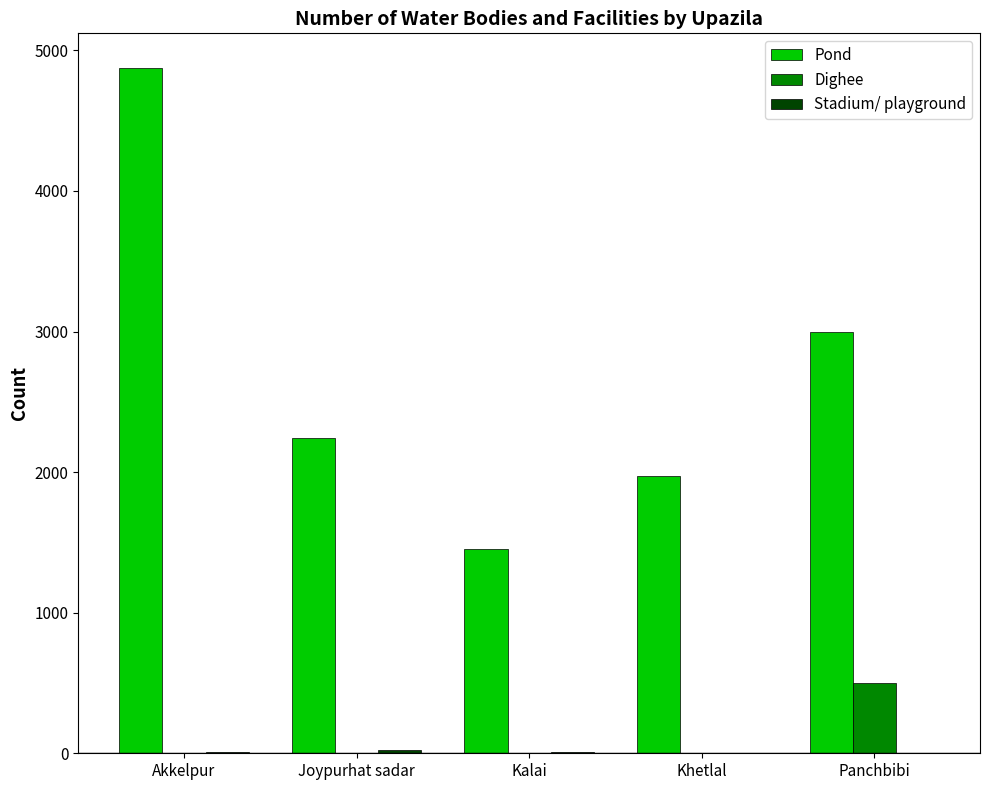

What is the highest value of the Pond series?

4877